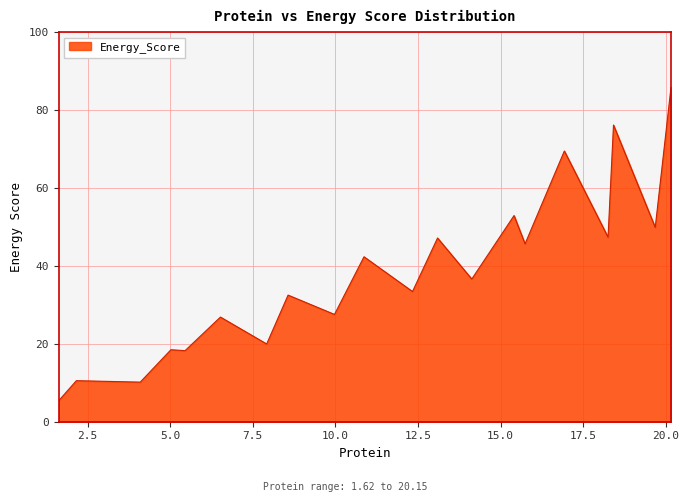

What is the difference between the maximum and minimum values?

80.5